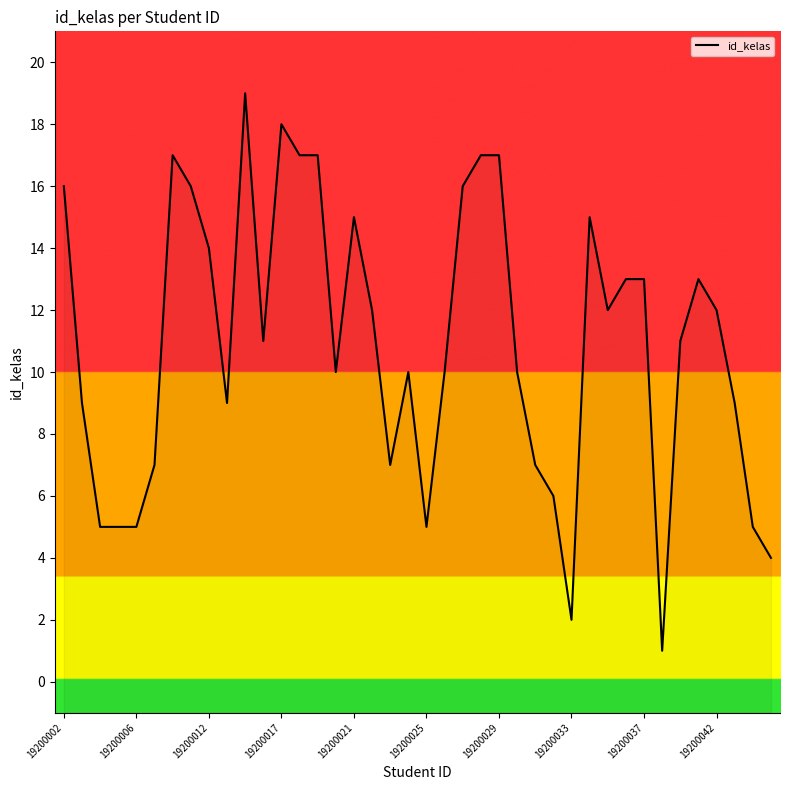

How many series are shown in this chart?

1